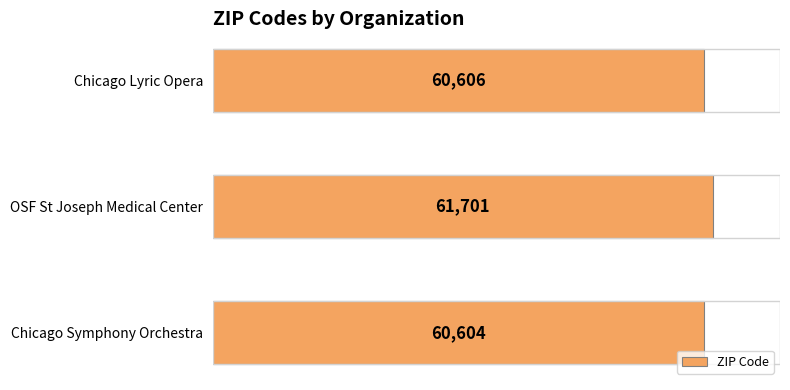

The value at Chicago Symphony Orchestra is 78926. True or false?

False